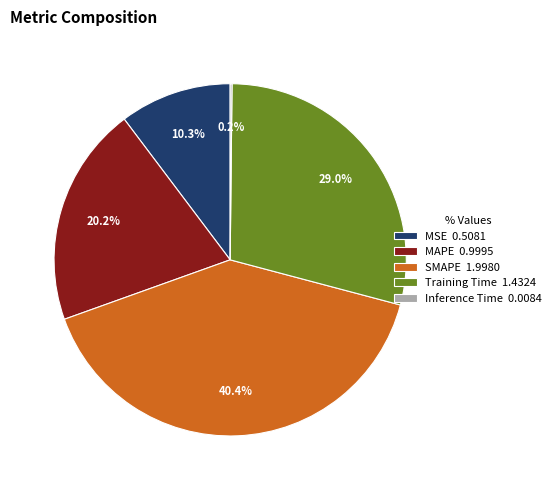

Between MSE 0.5081 and MAPE 0.9995, which is larger?

MAPE 0.9995